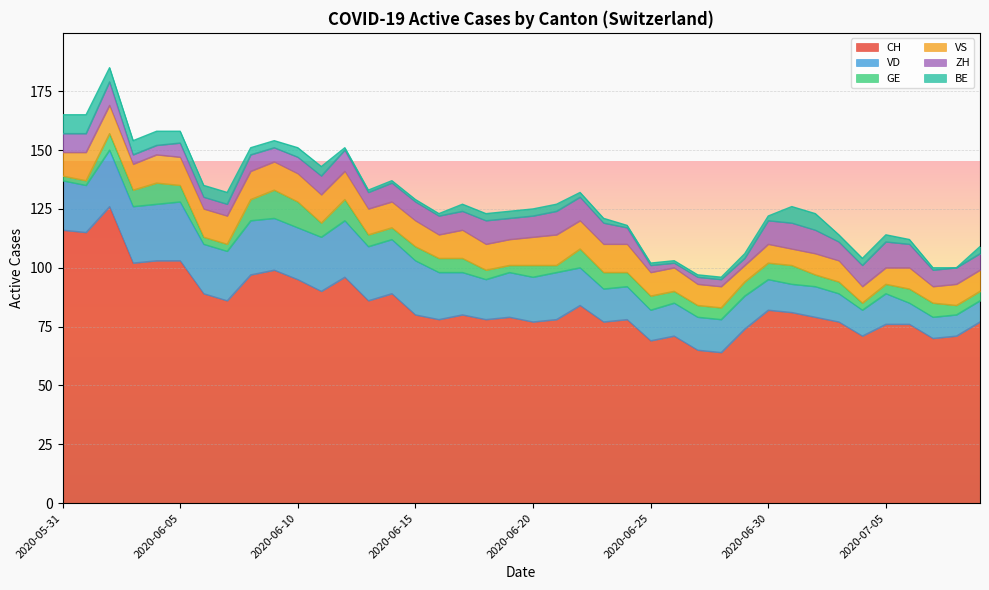

What is the maximum value for VS?

13